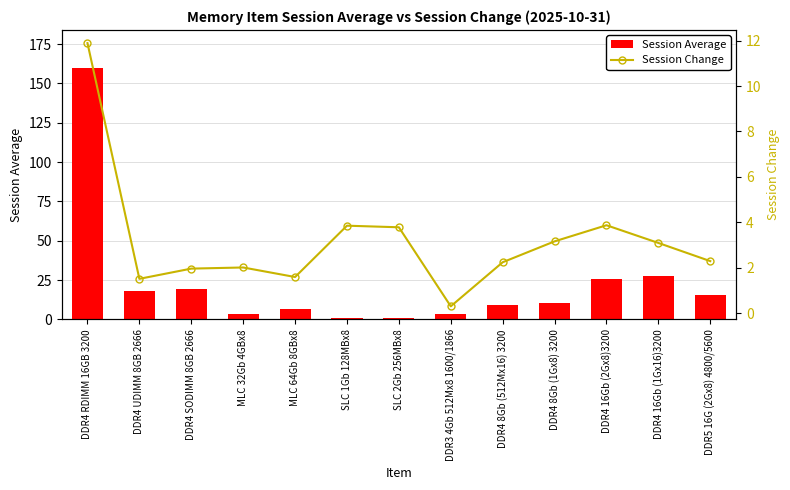

At how many categories does at least one series exceed 150?

1